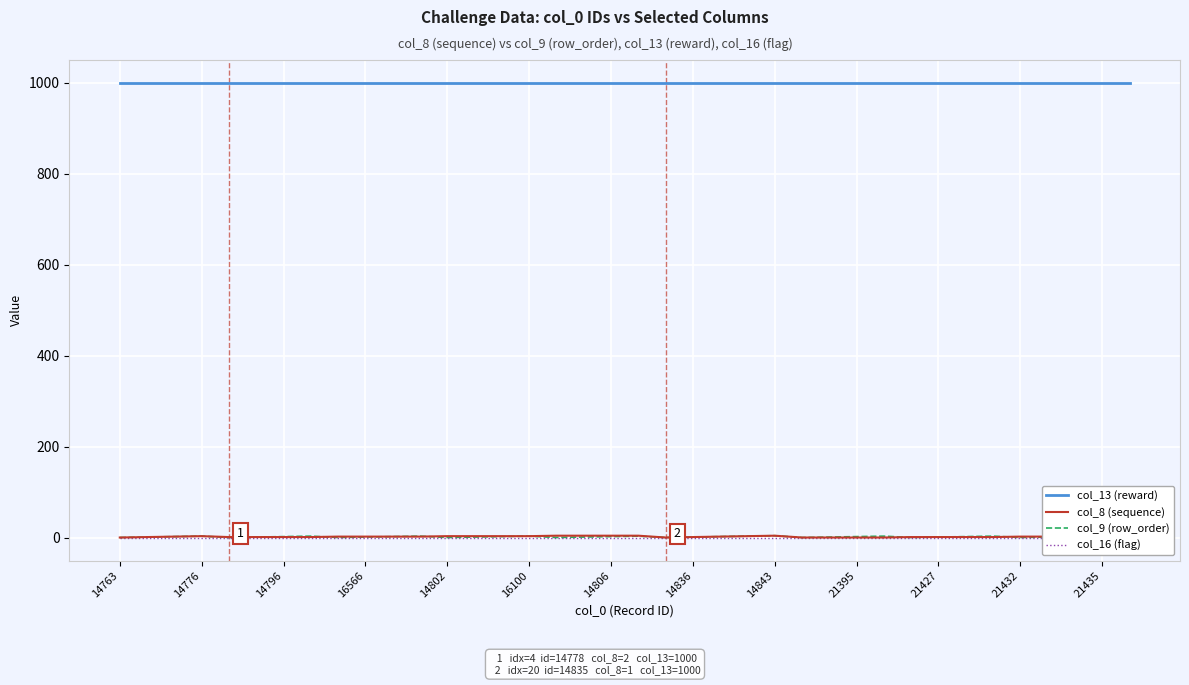

The value of col_13 (reward) at 14843 is 1000. True or false?

True